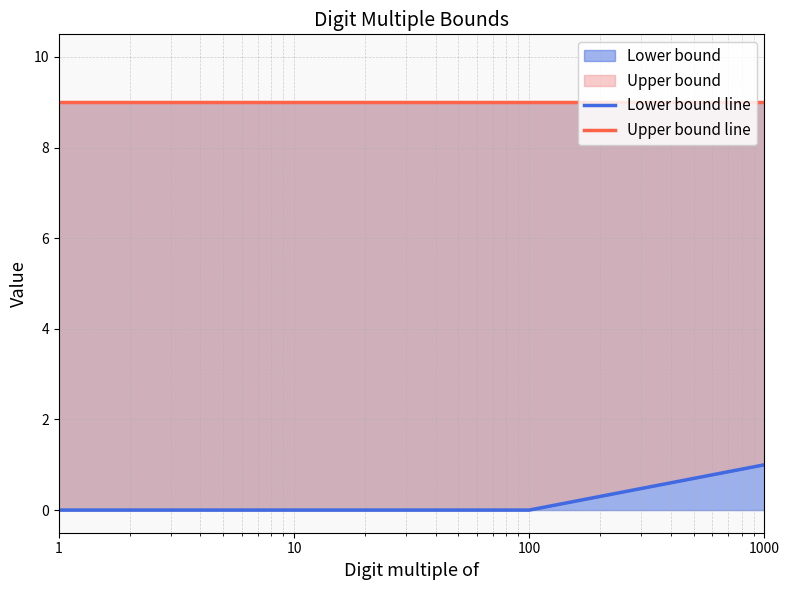

List the series in order of their overall mean, lowest first.

Lower bound line, Upper bound line